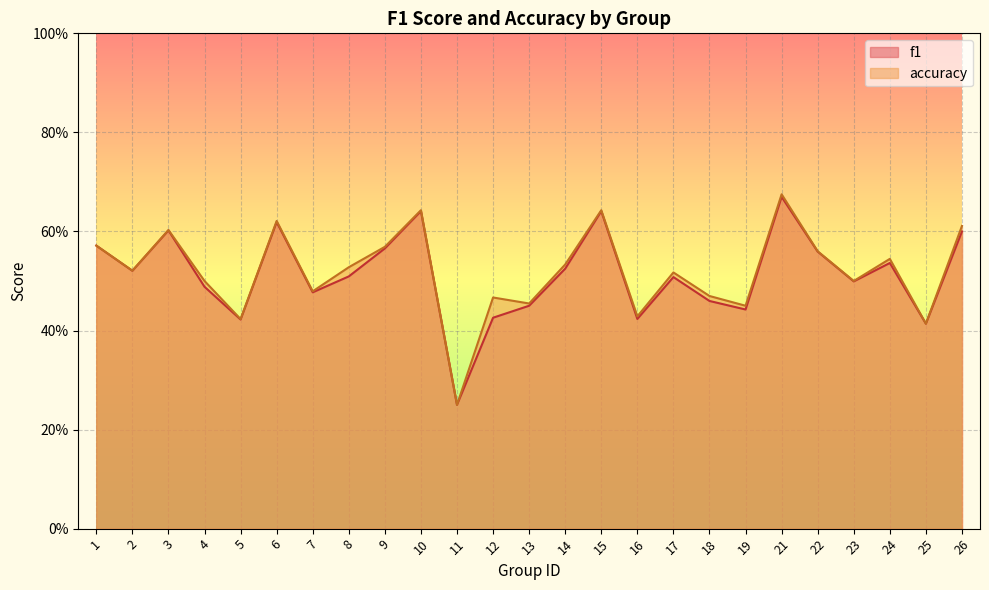

What is the maximum value shown in the chart?

0.7